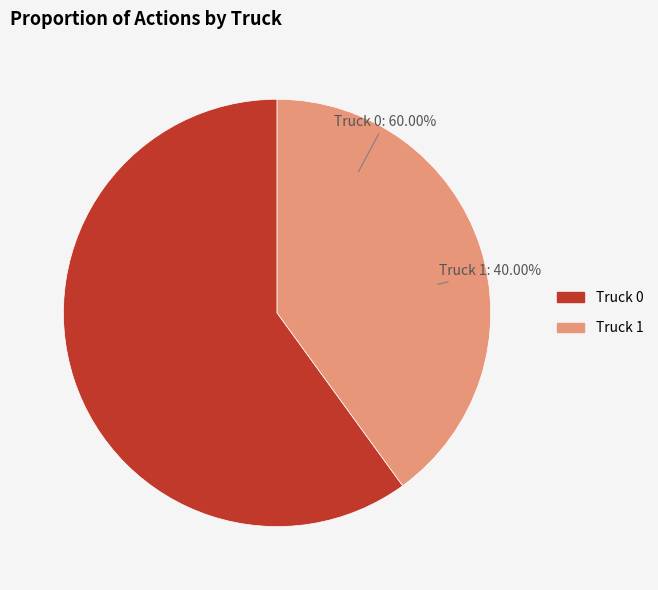

Between Truck 1 and Truck 0, which is larger?

Truck 0